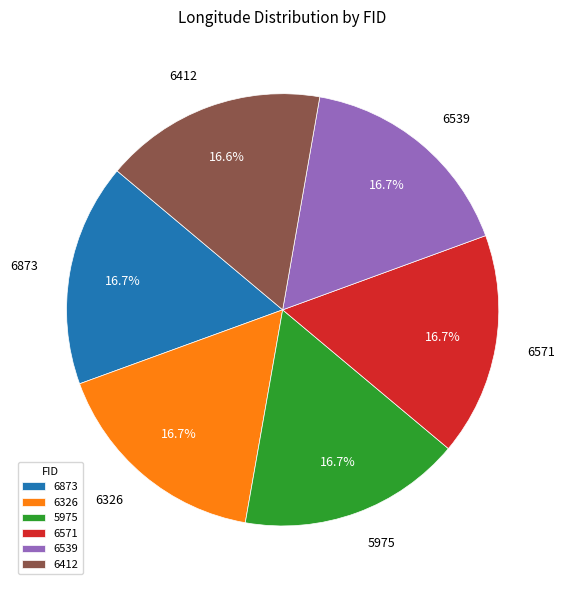

How many segments does this pie chart have?

6